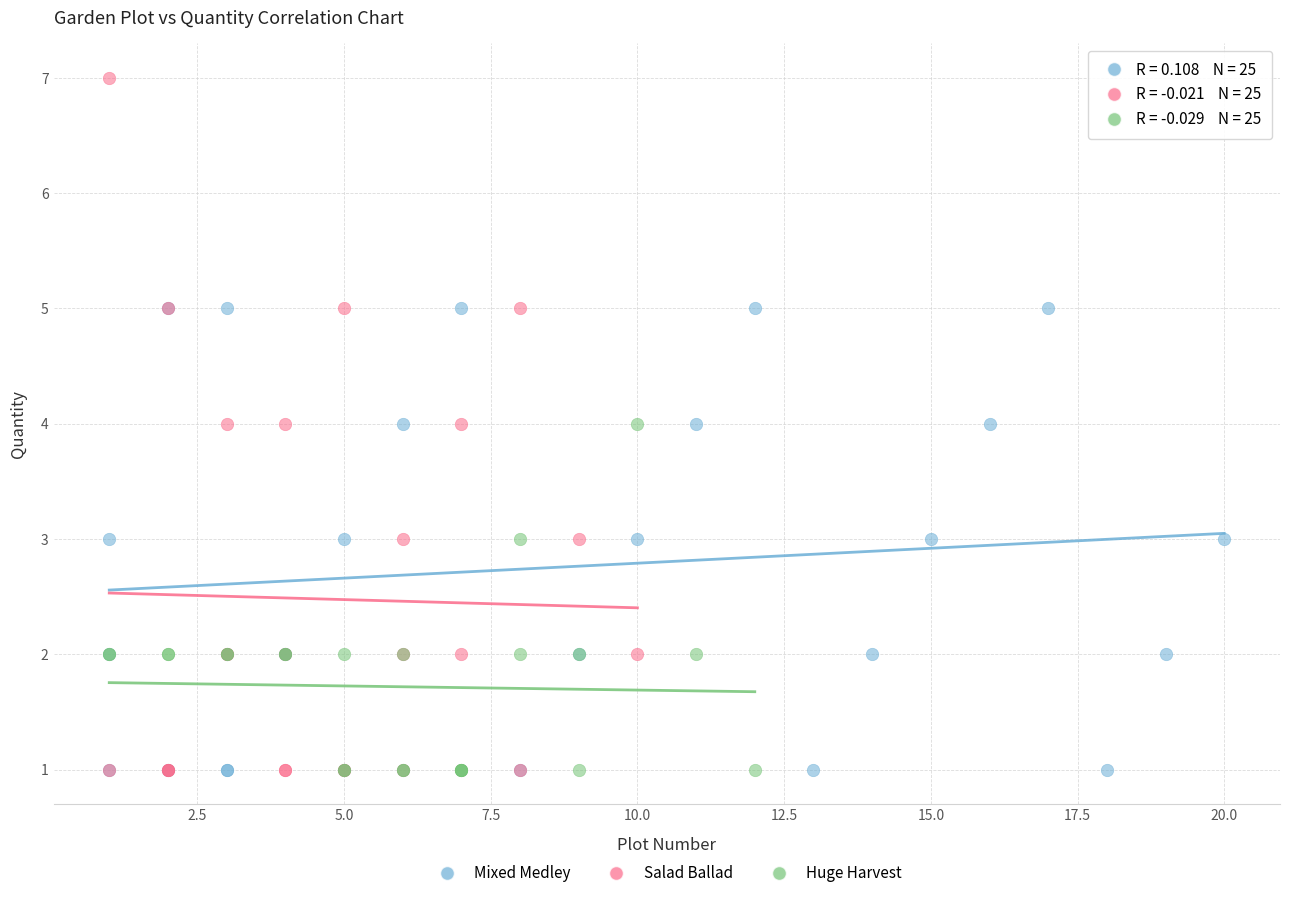

Which series contains the highest Y value?

Salad Ballad